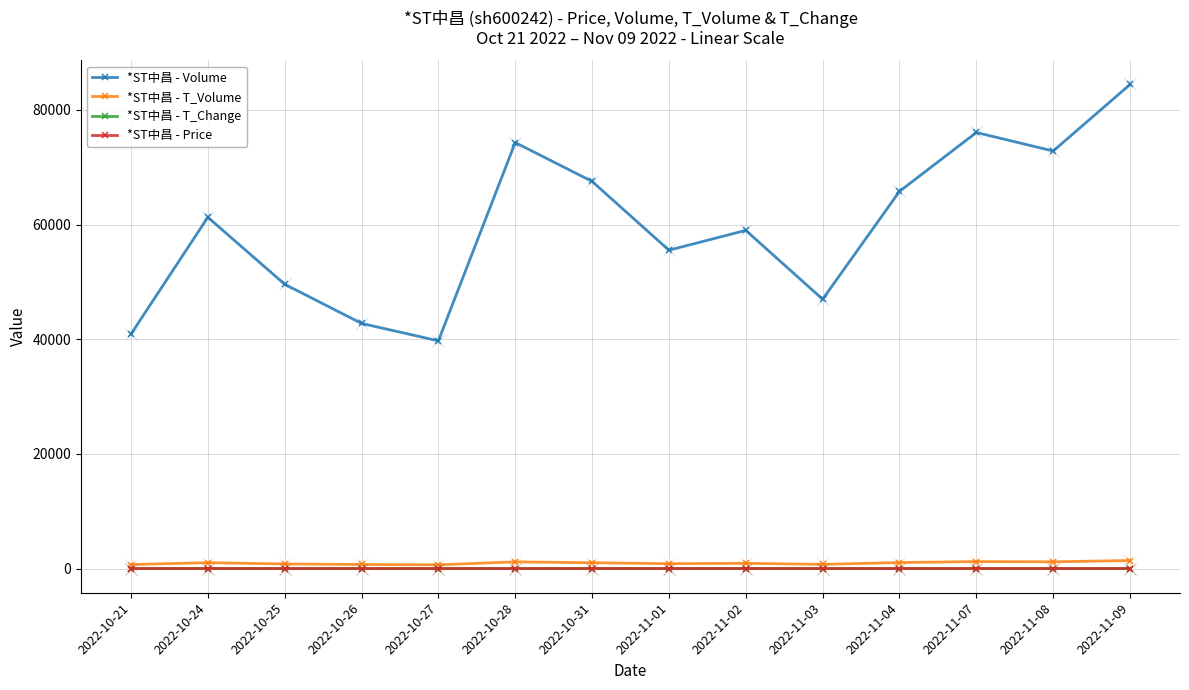

What is the difference between the maximum and minimum values in the *ST中昌 - T_Volume series?

749.0